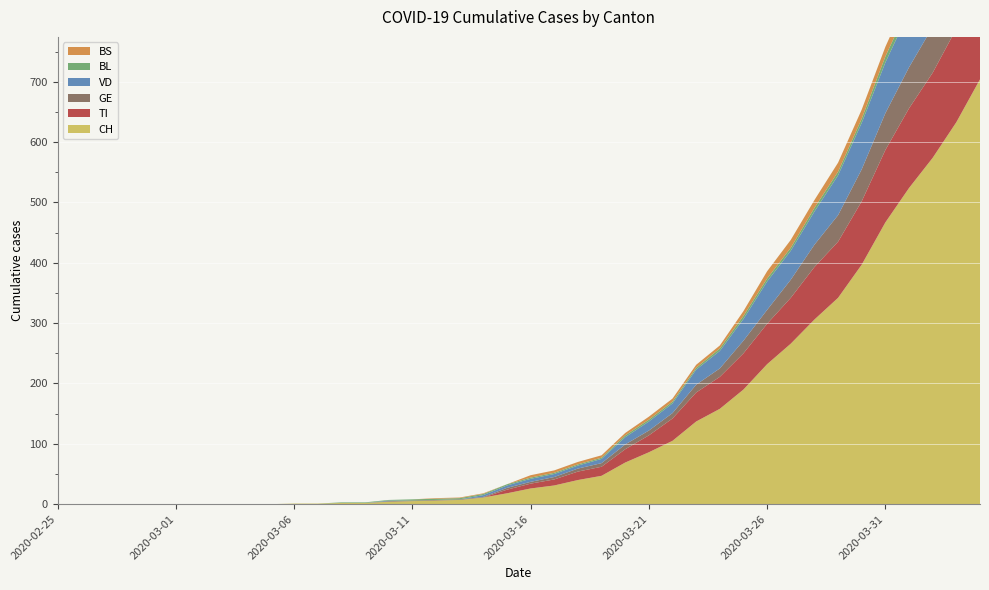

Reading left to right, extract all data points from this chart.

CH: 2020-02-25=0	2020-02-26=0	2020-02-27=0	2020-02-28=0	2020-02-29=0	2020-03-01=0	2020-03-02=0	2020-03-03=0	2020-03-04=0	2020-03-05=0	2020-03-06=1	2020-03-07=1	2020-03-08=2	2020-03-09=2	2020-03-10=4	2020-03-11=5	2020-03-12=6	2020-03-13=7	2020-03-14=11	2020-03-15=18	2020-03-16=26	2020-03-17=31	2020-03-18=40	2020-03-19=47	2020-03-20=69	2020-03-21=86	2020-03-22=105	2020-03-23=137	2020-03-24=158	2020-03-25=190	2020-03-26=232	2020-03-27=266	2020-03-28=306	2020-03-29=342	2020-03-30=397	2020-03-31=467	2020-04-01=524	2020-04-02=574	2020-04-03=633	2020-04-04=704
VD: 2020-02-25=0	2020-02-26=0	2020-02-27=0	2020-02-28=0	2020-02-29=0	2020-03-01=0	2020-03-02=0	2020-03-03=0	2020-03-04=0	2020-03-05=0	2020-03-06=0	2020-03-07=0	2020-03-08=0	2020-03-09=0	2020-03-10=1	2020-03-11=0	2020-03-12=0	2020-03-13=0	2020-03-14=3	2020-03-15=4	2020-03-16=5	2020-03-17=5	2020-03-18=5	2020-03-19=7	2020-03-20=12	2020-03-21=15	2020-03-22=16	2020-03-23=25	2020-03-24=29	2020-03-25=36	2020-03-26=47	2020-03-27=48	2020-03-28=55	2020-03-29=66	2020-03-30=77	2020-03-31=84	2020-04-01=92	2020-04-02=107	2020-04-03=123	2020-04-04=138
GE: 2020-02-25=0	2020-02-26=0	2020-02-27=0	2020-02-28=0	2020-02-29=0	2020-03-01=0	2020-03-02=0	2020-03-03=0	2020-03-04=0	2020-03-05=0	2020-03-06=0	2020-03-07=0	2020-03-08=0	2020-03-09=0	2020-03-10=1	2020-03-11=1	2020-03-12=1	2020-03-13=1	2020-03-14=1	2020-03-15=3	2020-03-16=3	2020-03-17=4	2020-03-18=5	2020-03-19=6	2020-03-20=8	2020-03-21=8	2020-03-22=9	2020-03-23=13	2020-03-24=14	2020-03-25=21	2020-03-26=23	2020-03-27=30	2020-03-28=37	2020-03-29=44	2020-03-30=53	2020-03-31=61	2020-04-01=68	2020-04-02=76	2020-04-03=80	2020-04-04=93
TI: 2020-02-25=0	2020-02-26=0	2020-02-27=0	2020-02-28=0	2020-02-29=0	2020-03-01=0	2020-03-02=0	2020-03-03=0	2020-03-04=0	2020-03-05=0	2020-03-06=0	2020-03-07=0	2020-03-08=0	2020-03-09=0	2020-03-10=0	2020-03-11=0	2020-03-12=0	2020-03-13=0	2020-03-14=0	2020-03-15=6	2020-03-16=8	2020-03-17=10	2020-03-18=14	2020-03-19=15	2020-03-20=22	2020-03-21=28	2020-03-22=37	2020-03-23=48	2020-03-24=53	2020-03-25=60	2020-03-26=67	2020-03-27=76	2020-03-28=87	2020-03-29=93	2020-03-30=105	2020-03-31=120	2020-04-01=132	2020-04-02=141	2020-04-03=155	2020-04-04=165
BL: 2020-02-25=0	2020-02-26=0	2020-02-27=0	2020-02-28=0	2020-02-29=0	2020-03-01=0	2020-03-02=0	2020-03-03=0	2020-03-04=0	2020-03-05=0	2020-03-06=0	2020-03-07=0	2020-03-08=1	2020-03-09=1	2020-03-10=1	2020-03-11=2	2020-03-12=2	2020-03-13=2	2020-03-14=2	2020-03-15=2	2020-03-16=2	2020-03-17=2	2020-03-18=2	2020-03-19=2	2020-03-20=3	2020-03-21=3	2020-03-22=3	2020-03-23=3	2020-03-24=4	2020-03-25=5	2020-03-26=5	2020-03-27=5	2020-03-28=6	2020-03-29=6	2020-03-30=7	2020-03-31=10	2020-04-01=11	2020-04-02=12	2020-04-03=14	2020-04-04=19
BS: 2020-02-25=0	2020-02-26=0	2020-02-27=0	2020-02-28=0	2020-02-29=0	2020-03-01=0	2020-03-02=0	2020-03-03=0	2020-03-04=0	2020-03-05=0	2020-03-06=0	2020-03-07=0	2020-03-08=0	2020-03-09=0	2020-03-10=0	2020-03-11=0	2020-03-12=1	2020-03-13=1	2020-03-14=1	2020-03-15=0	2020-03-16=4	2020-03-17=4	2020-03-18=4	2020-03-19=4	2020-03-20=4	2020-03-21=5	2020-03-22=5	2020-03-23=5	2020-03-24=5	2020-03-25=8	2020-03-26=12	2020-03-27=13	2020-03-28=13	2020-03-29=15	2020-03-30=15	2020-03-31=16	2020-04-01=18	2020-04-02=19	2020-04-03=21	2020-04-04=24